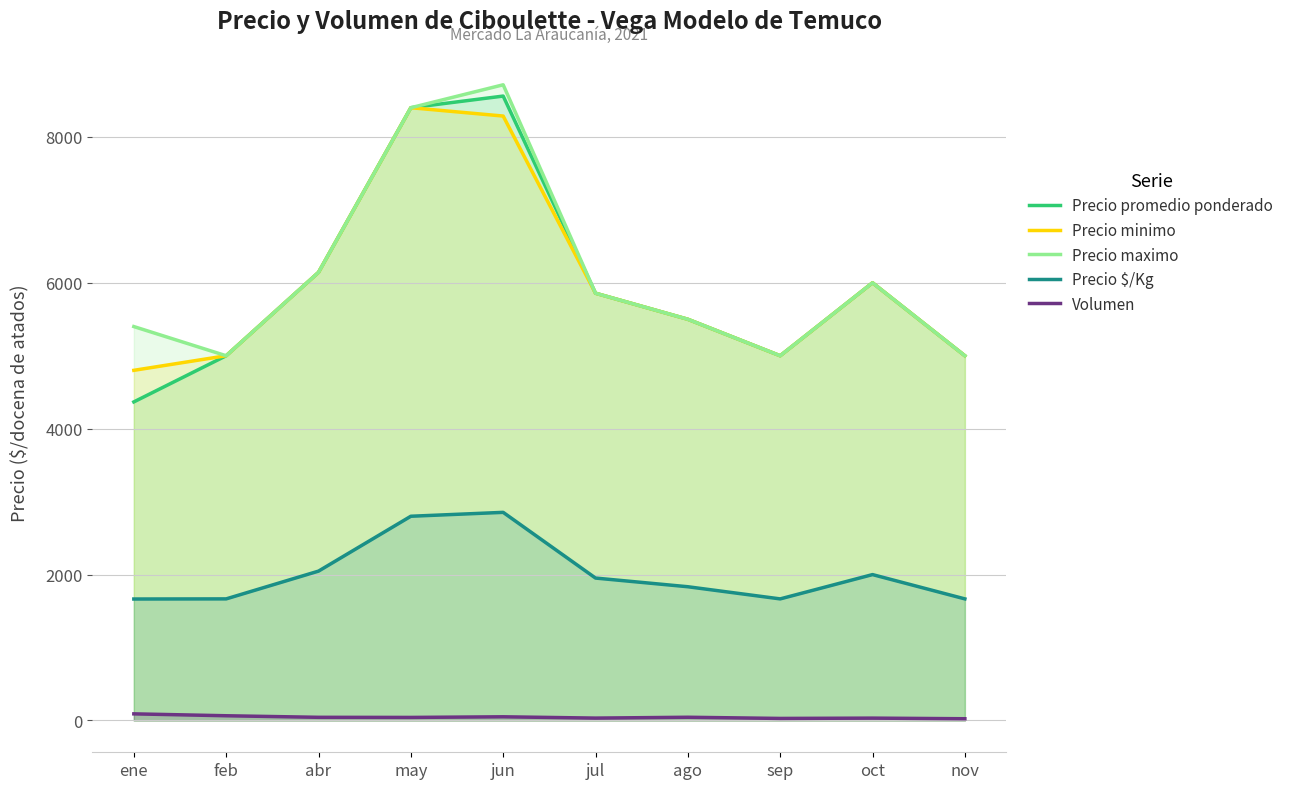

What is the difference between the maximum and minimum values in the Precio promedio ponderado series?

4192.4